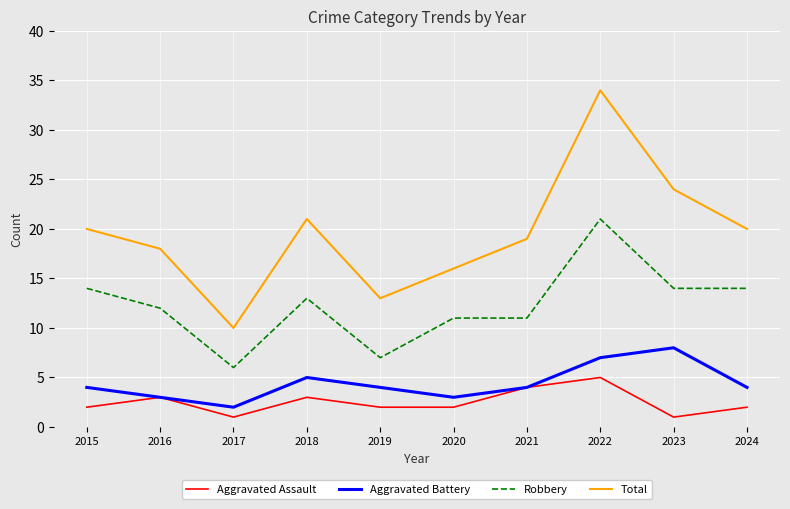

Is it true that Aggravated Battery equals 4 at 2015?

True